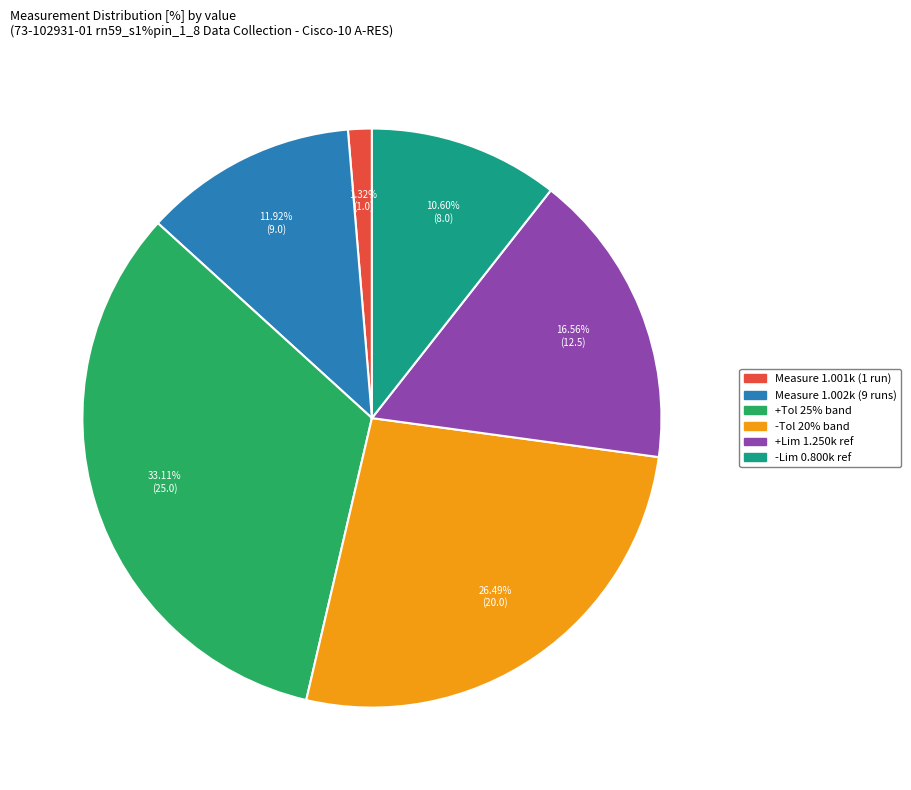

Does any single category account for the majority?

No